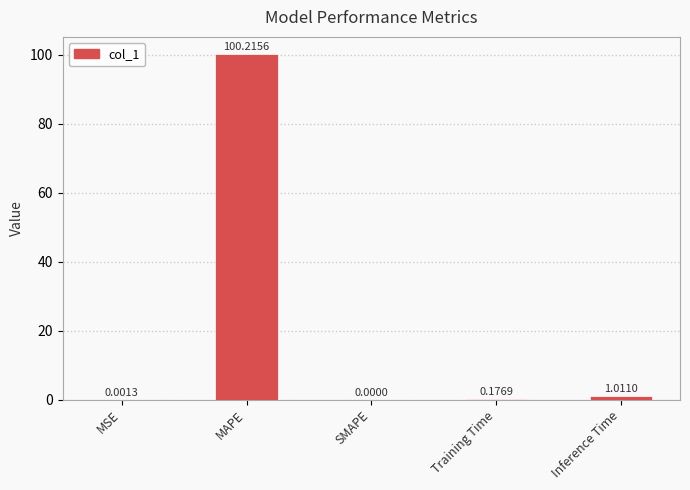

What is the sum of the values at Inference Time and MAPE?

101.2